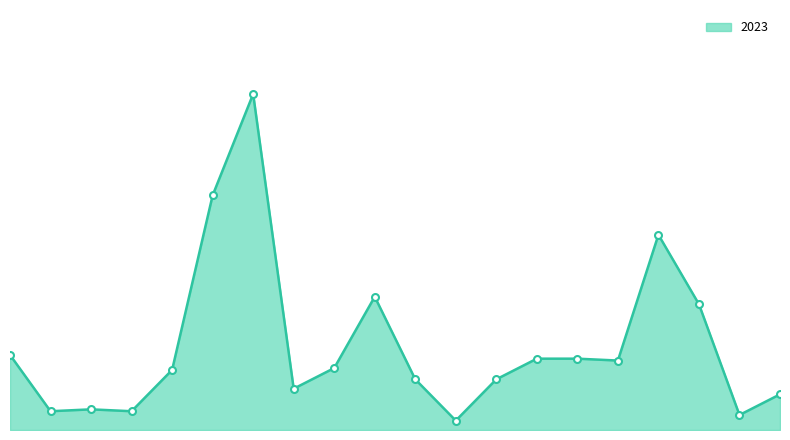

Is this an area chart (filled region under the line)?

Yes